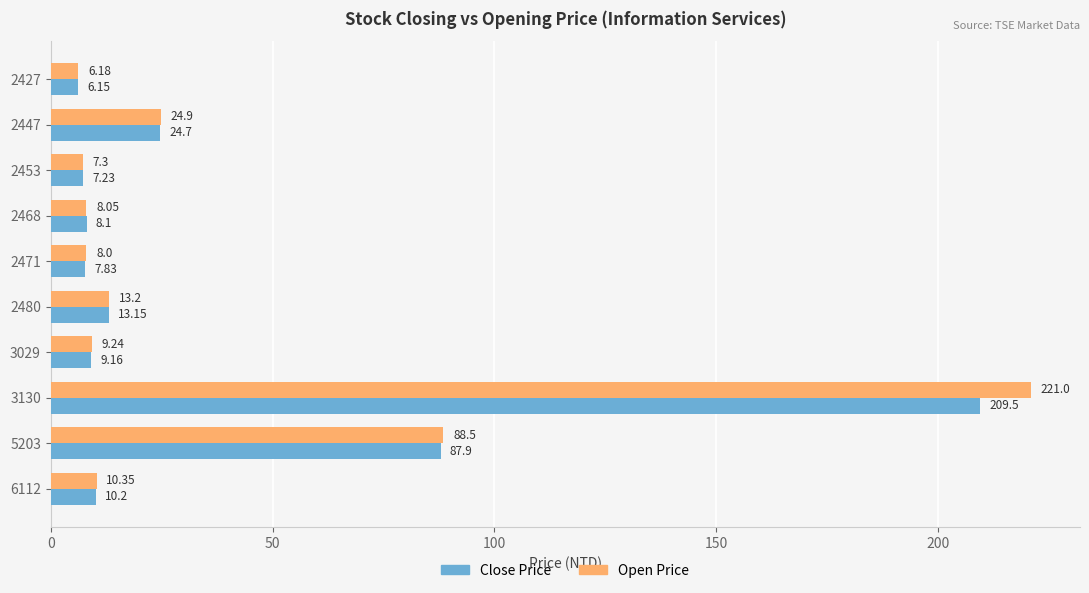

What is the total value across all series at 2453?

14.5